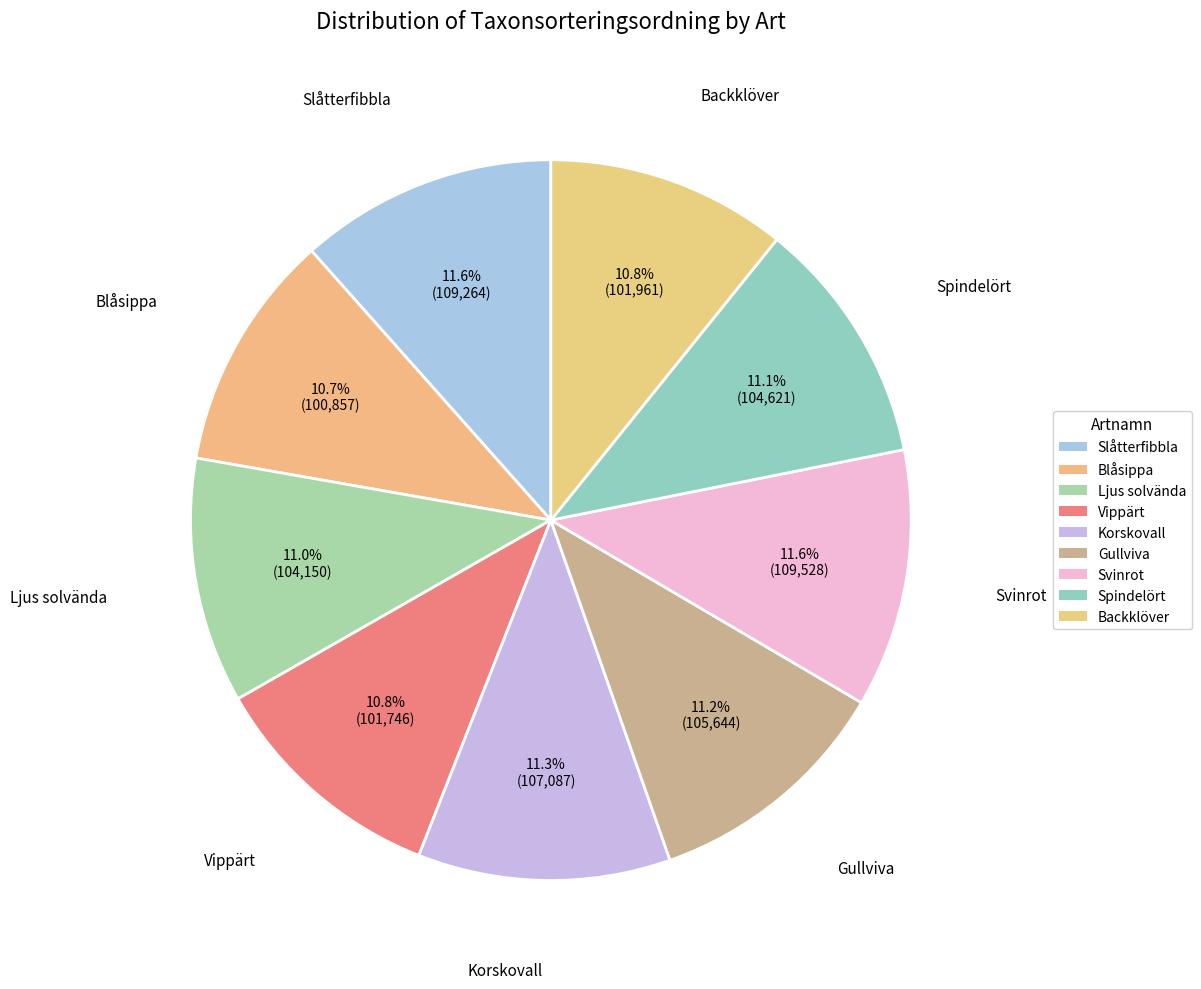

What percentage is the Vippärt slice, to the nearest percent?

11%